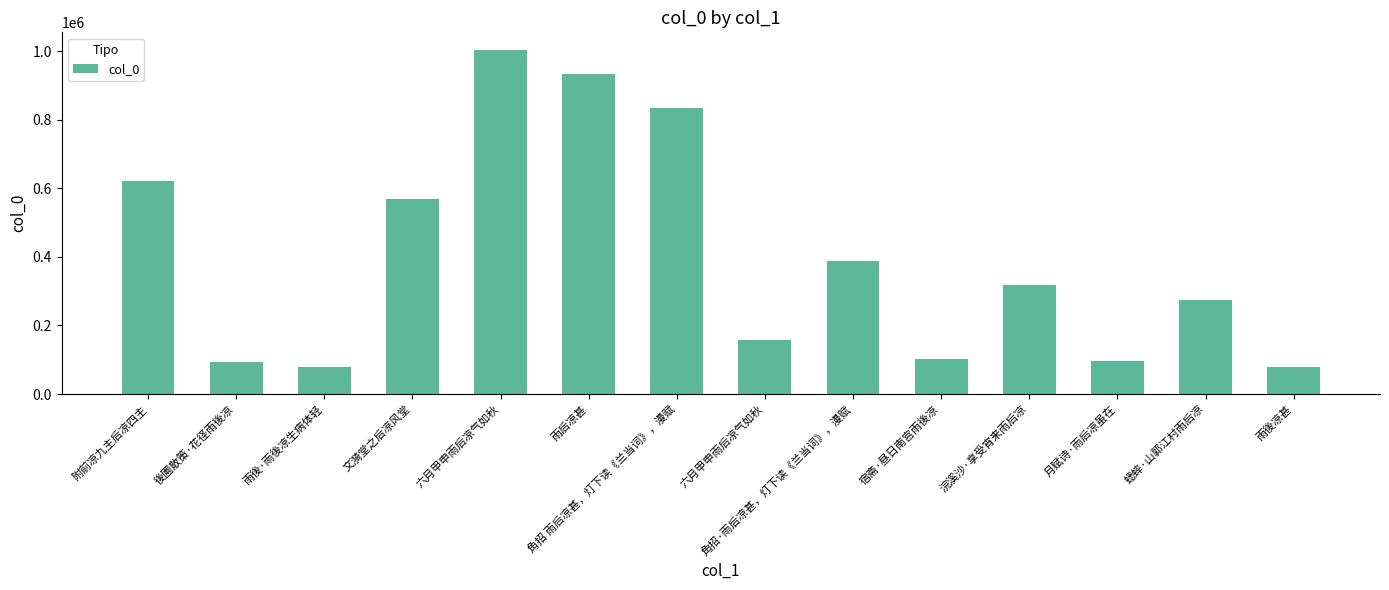

Which has a higher value, 雨後凉甚 or 蟋蟀·山郭江村雨后凉?

蟋蟀·山郭江村雨后凉